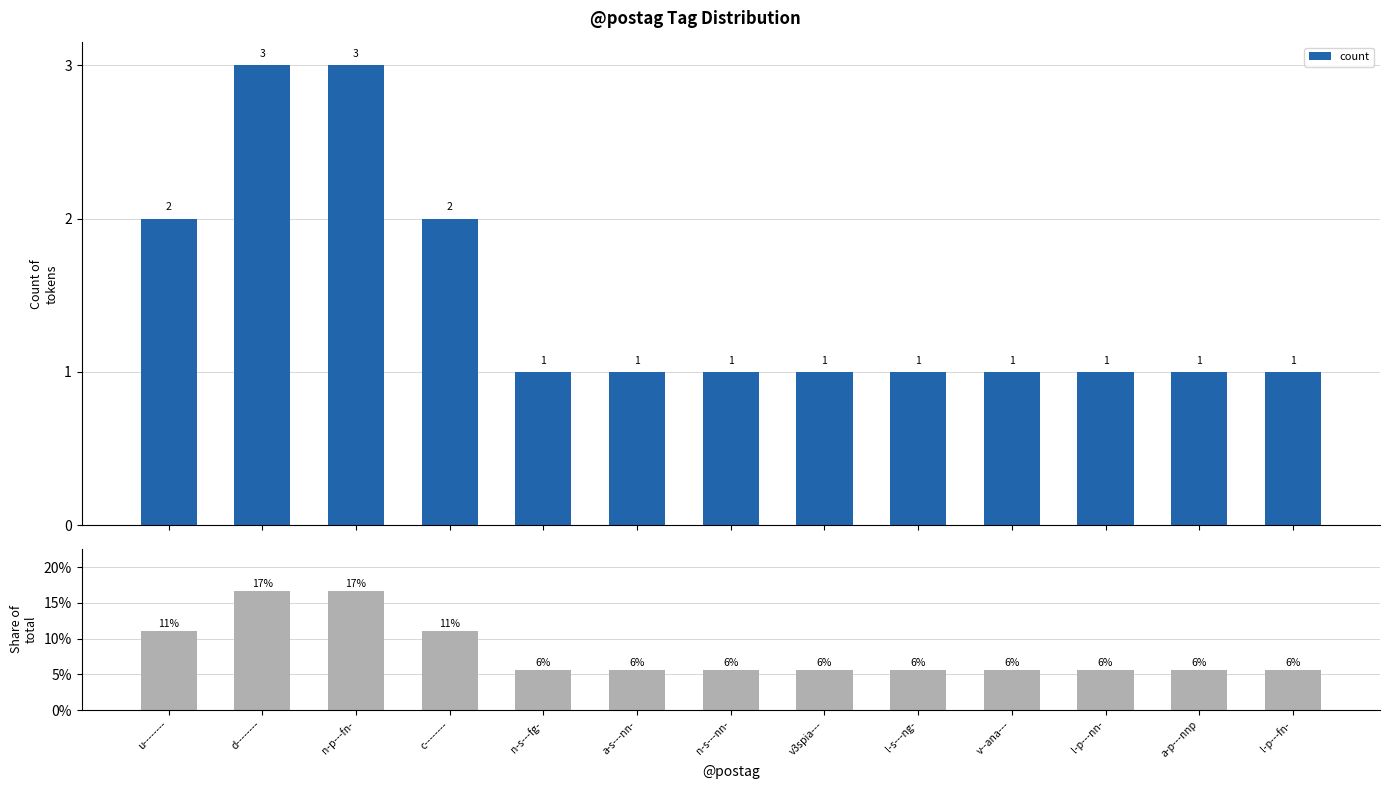

The share series shows 0.1 at n-s---nn-. True or false?

True